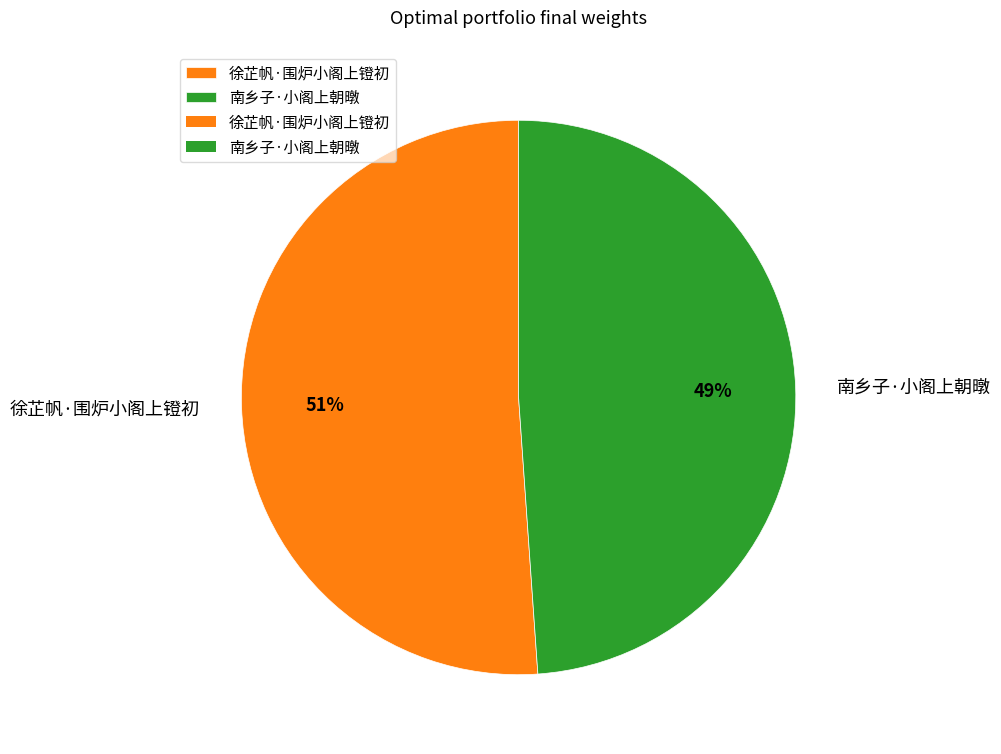

To the nearest percent, what portion does 南乡子·小阁上朝暾 represent?

49%